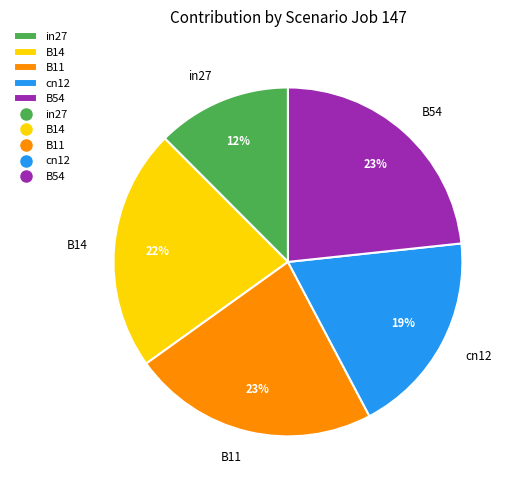

To the nearest percent, what is the combined percentage of B14 and B11?

45%